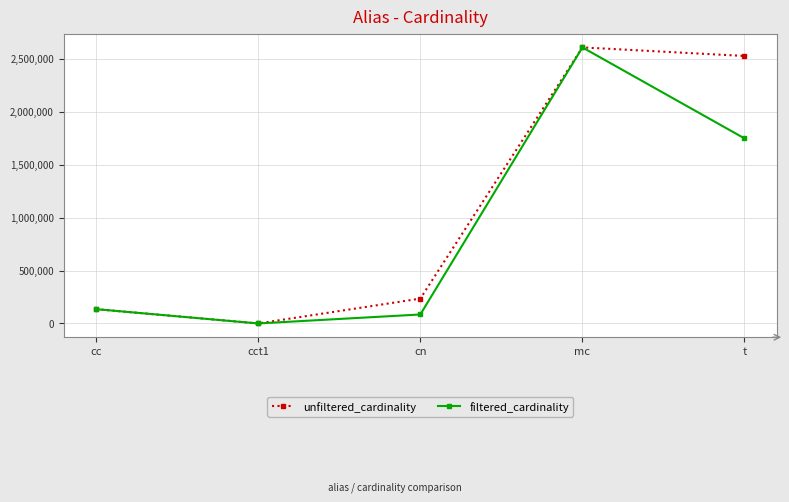

The value of filtered_cardinality at cn is 84843. True or false?

True